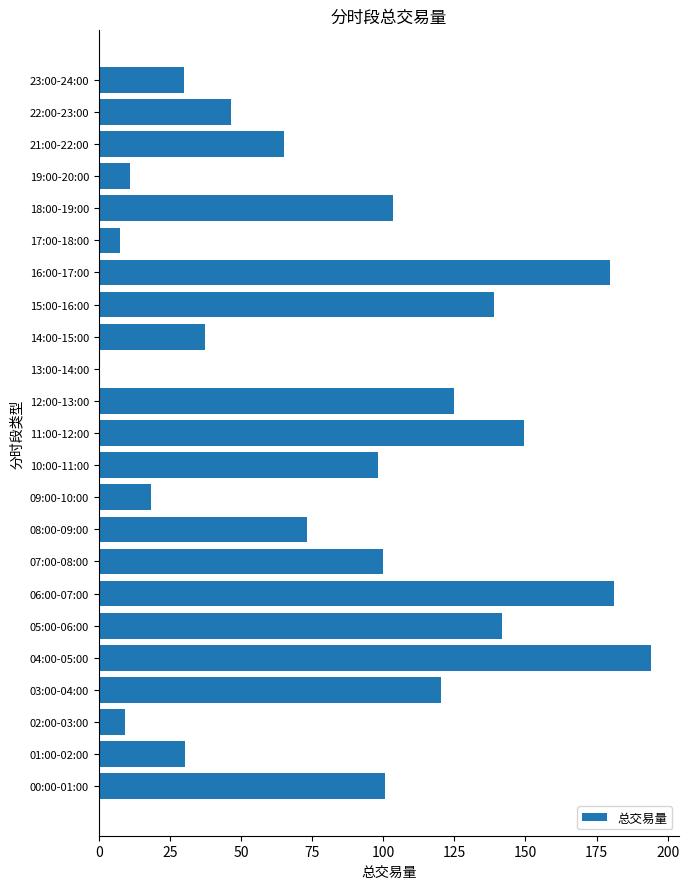

What is the sum of the values at 18:00-19:00 and 07:00-08:00?

203.5